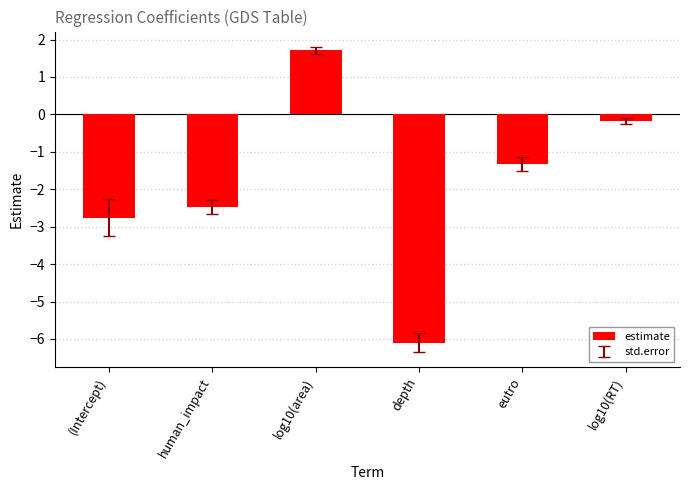

Which has a higher value, human_impact or log10(RT)?

log10(RT)